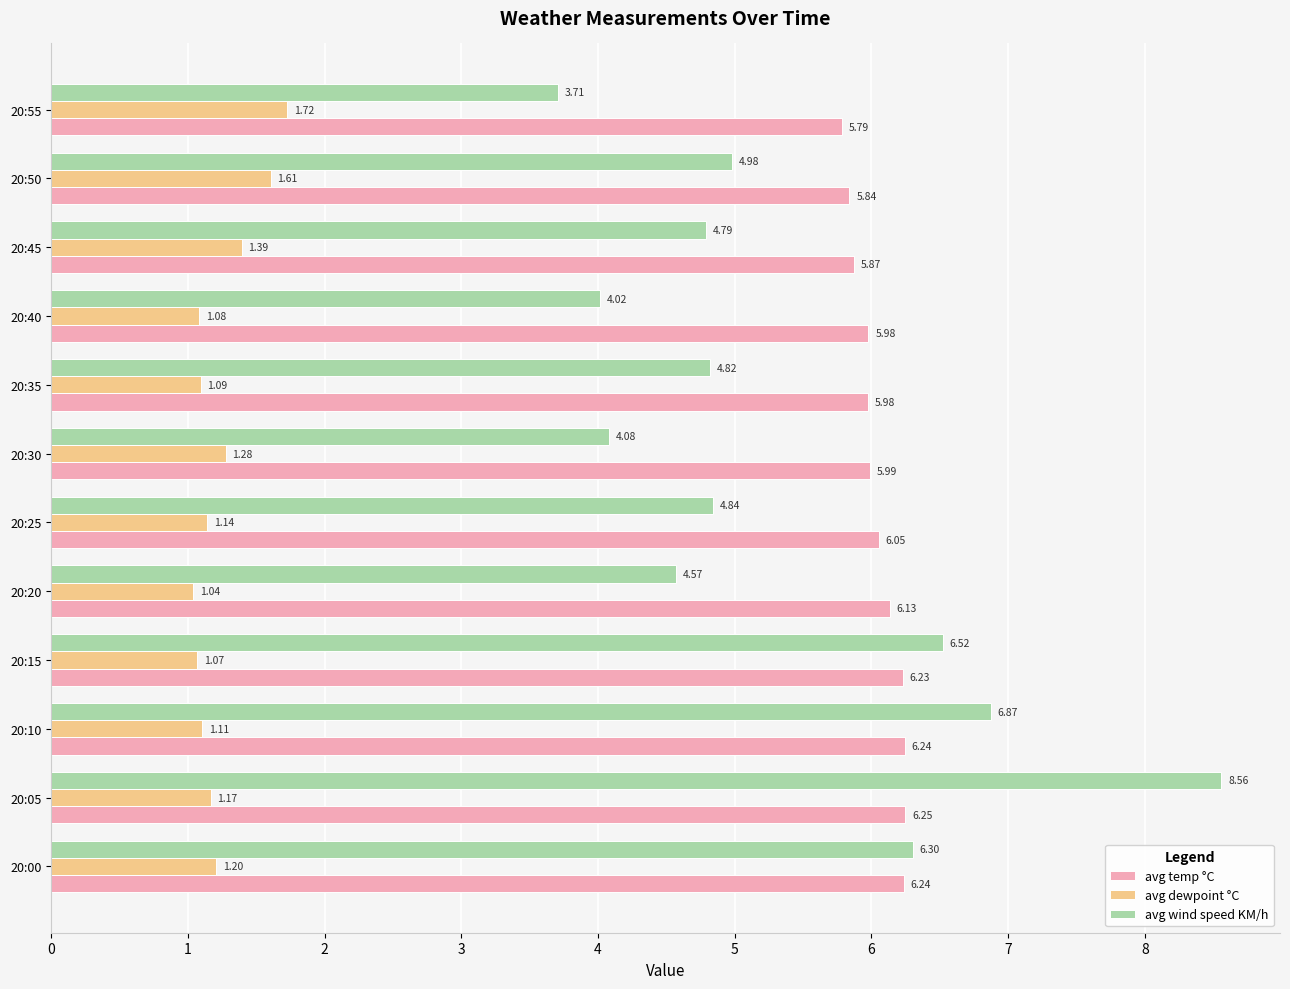

List the labels in order of avg wind speed KM/h value, smallest first.

20:55, 20:40, 20:30, 20:20, 20:45, 20:35, 20:25, 20:50, 20:00, 20:15, 20:10, 20:05